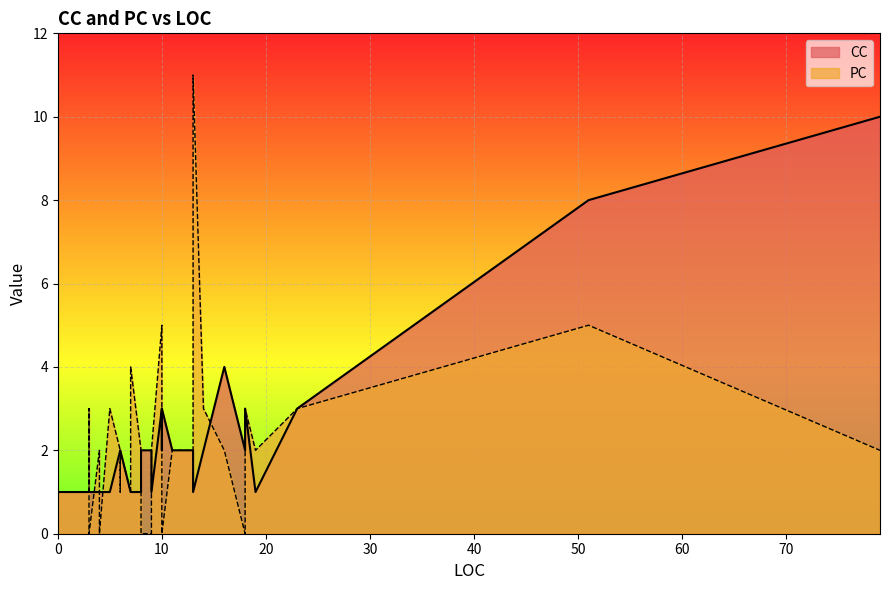

What is the label of the 21st point from the right?

10